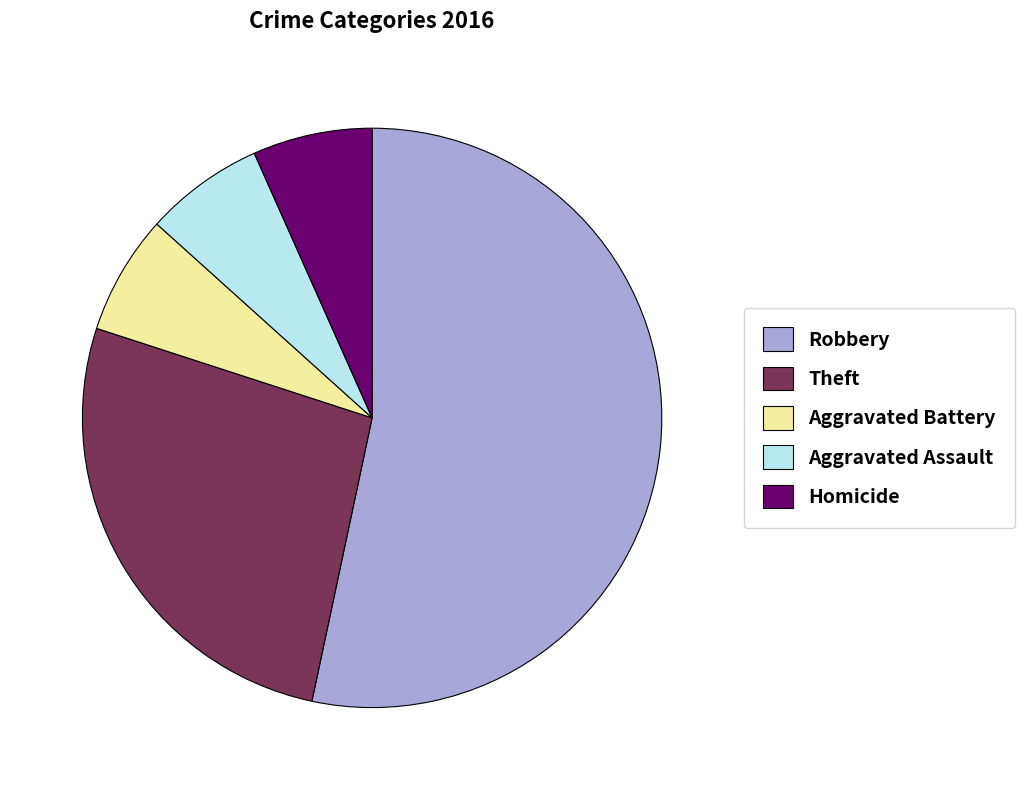

What is the largest slice in the pie chart?

Robbery